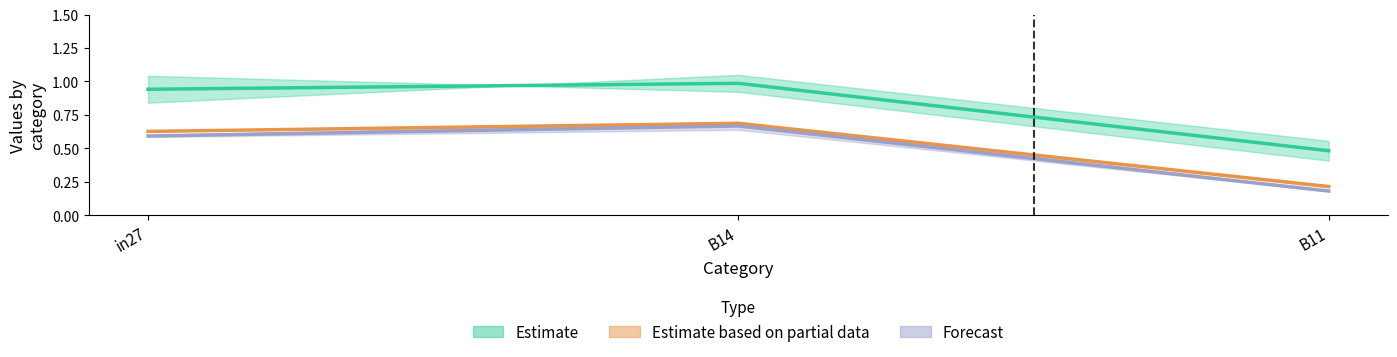

Reading left to right, list all the values displayed in this chart.

job788_scenario0_1734: in27=0.6	B14=0.7	B11=0.2
job789_scenario0_1737: in27=0.6	B14=0.7	B11=0.2
job790_scenario0_1738: in27=0.9	B14=1.0	B11=0.5